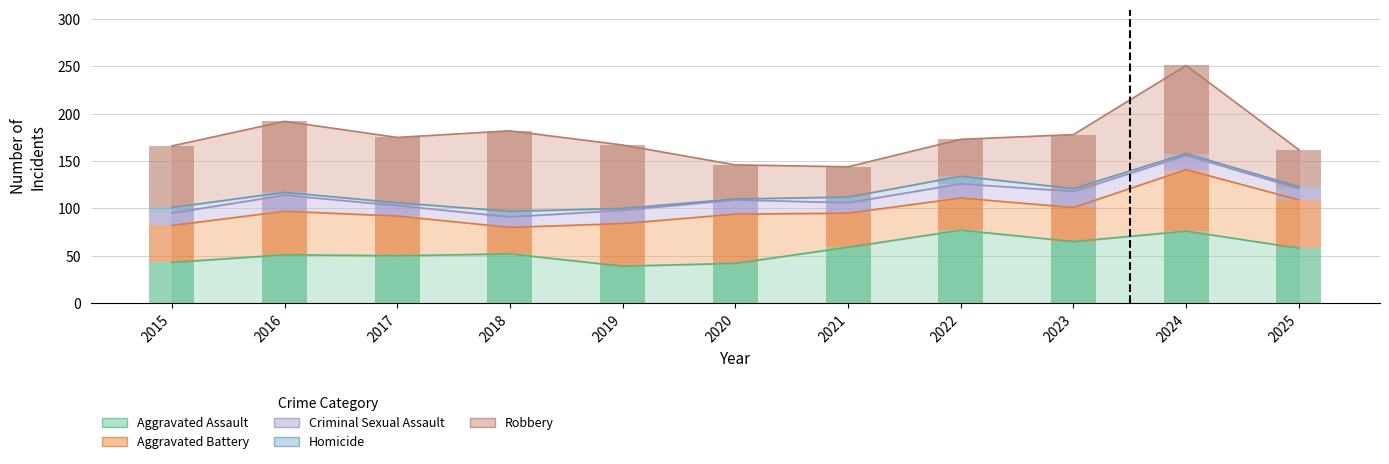

What is the sum of all Homicide values?

42